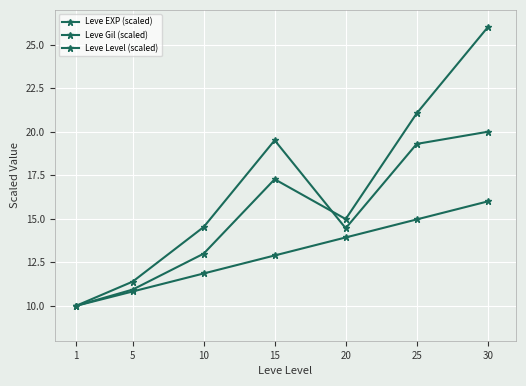

How many lines are shown in the chart?

3